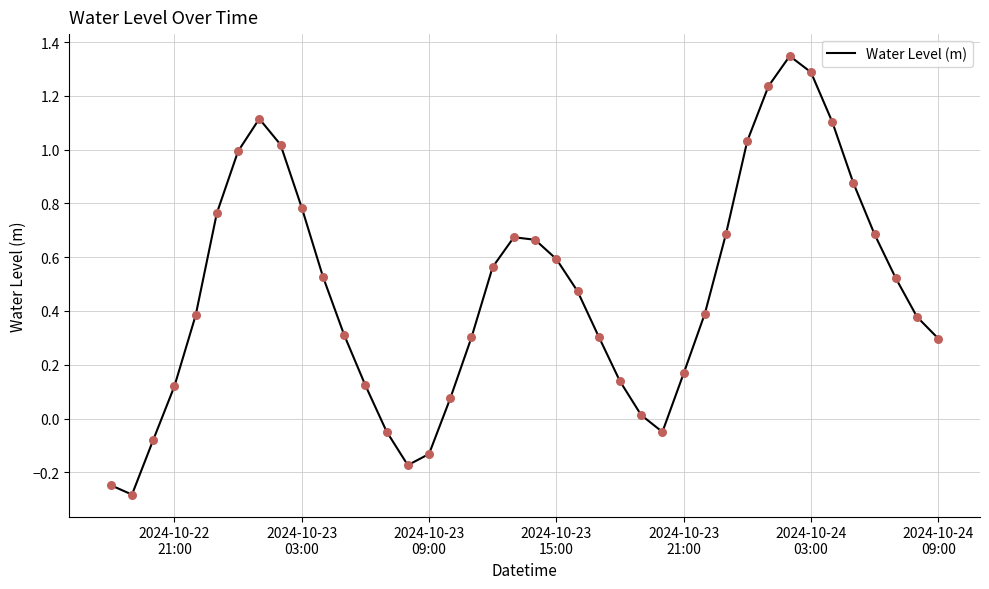

How many lines are shown in the chart?

1